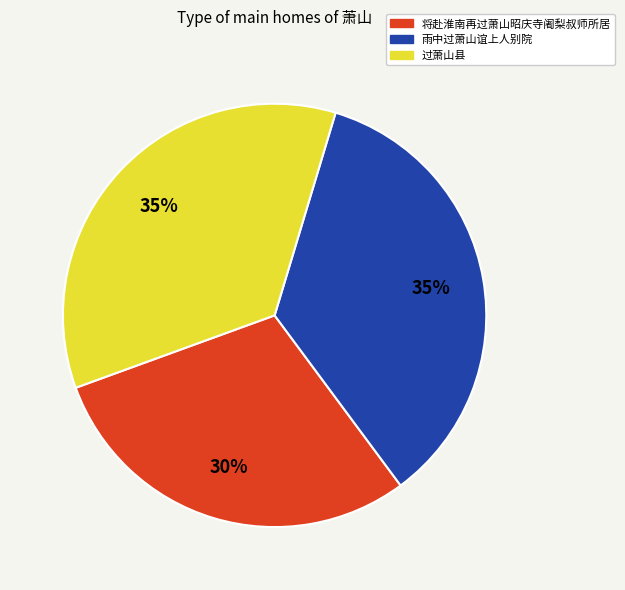

Approximately how many times larger is the value at 雨中过萧山谊上人别院 compared to 将赴淮南再过萧山昭庆寺阇梨叔师所居?

1.2